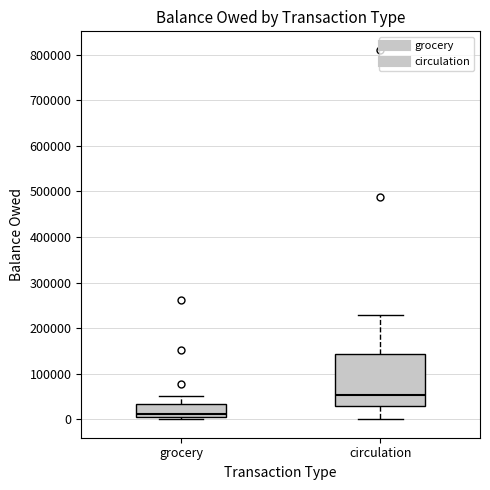

Reading left to right, transcribe this box plot: for each box, give where its median line is, the range the box spans, and where its two whiskers end, as read against the y-axis. The values are not printed on the chart, so give them approximately, as read against the axis.

grocery: median 10000, box 0 to 30000, whiskers 0 (just below the box's lower edge) to 50000
circulation: median 50000, box 30000 to 140000, whiskers 0 to 230000